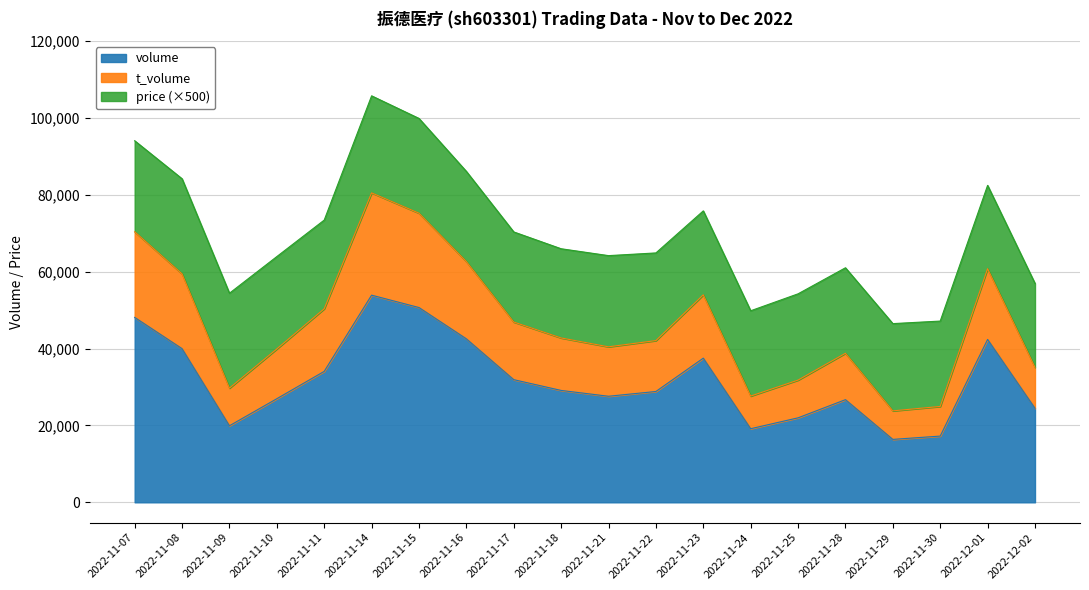

What are all the series names shown in the legend?

volume, t_volume, price (×500)